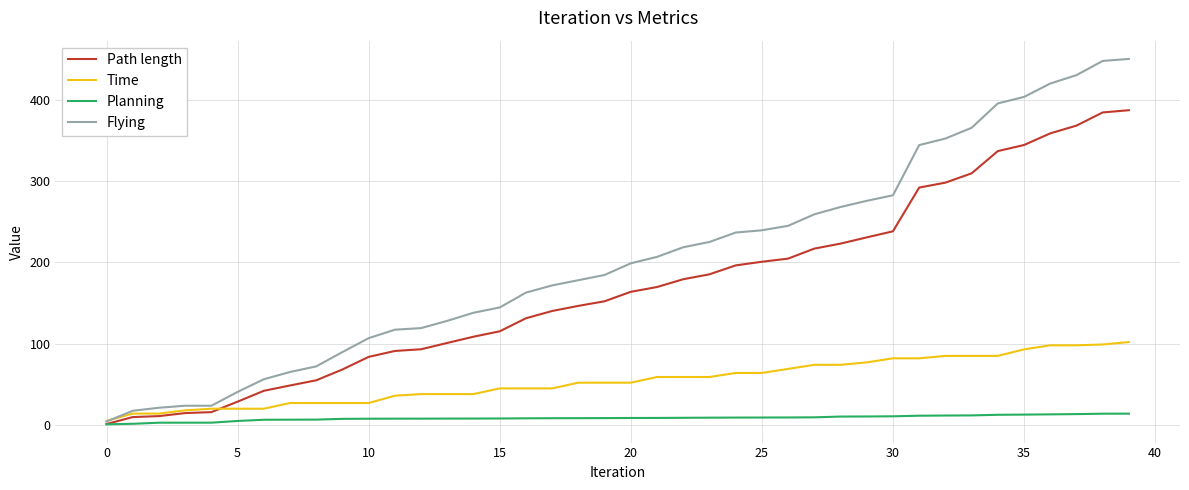

List the series in order of their peak value, lowest first.

Planning, Time, Path length, Flying